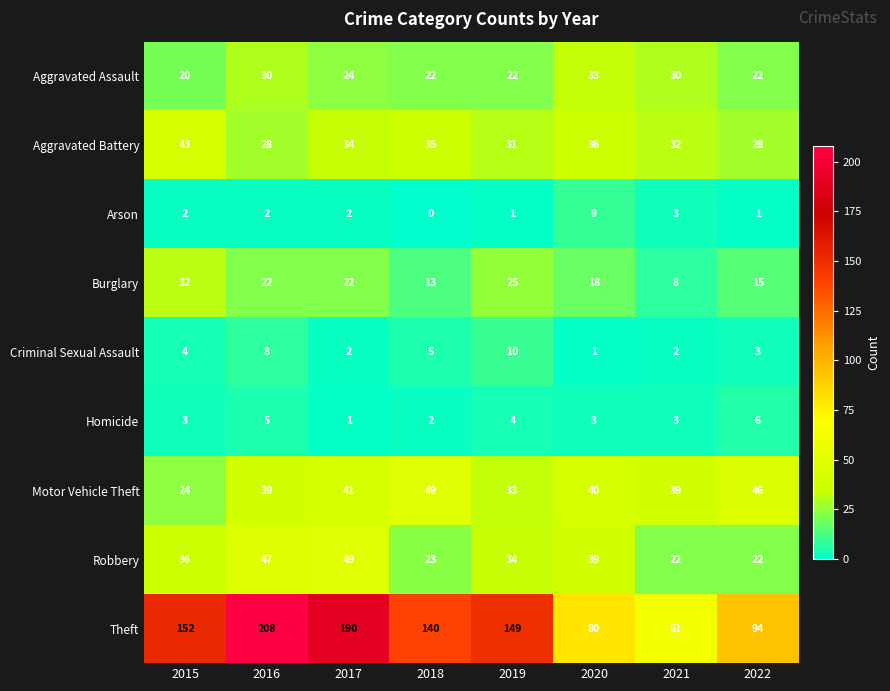

What is the difference between the maximum and minimum values in the Homicide series?

5